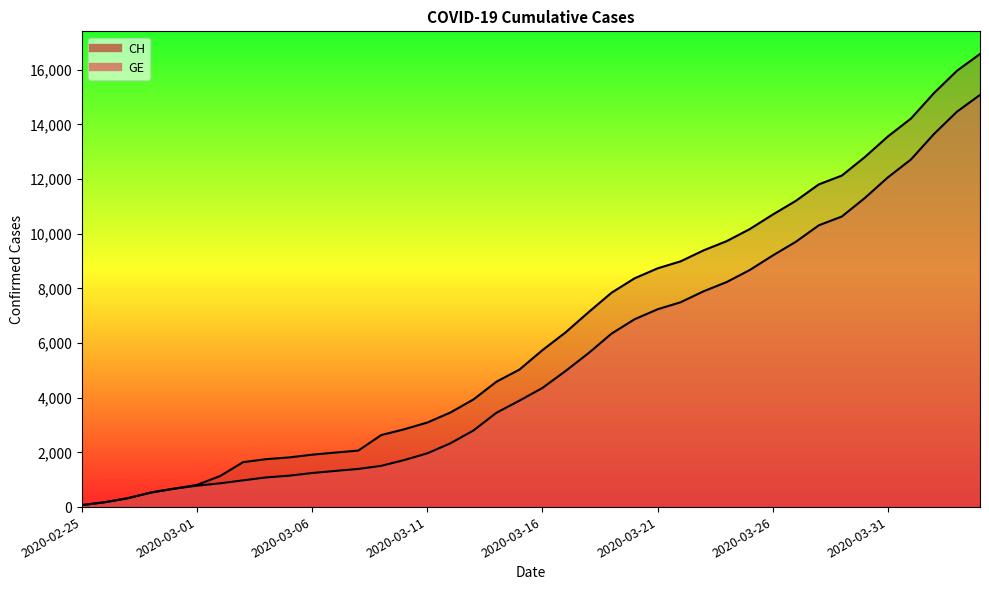

What is the minimum value for CH?

72